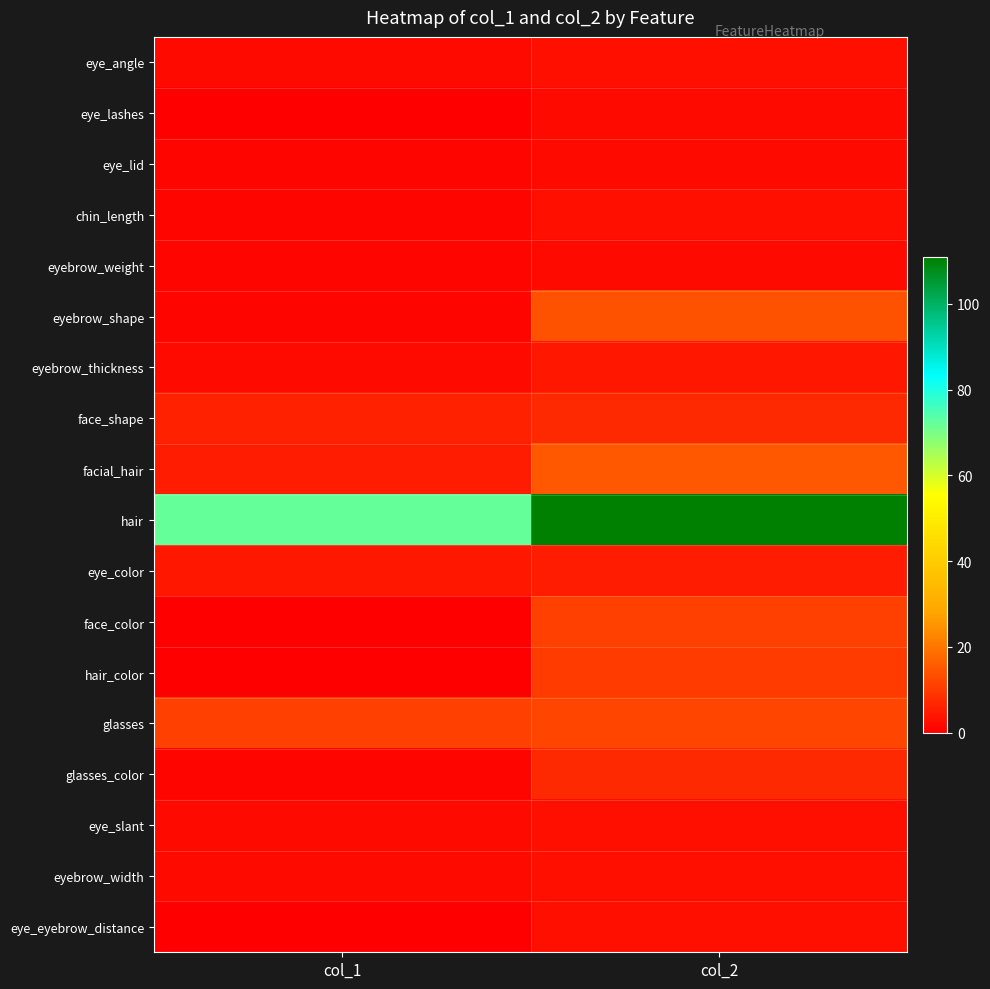

Which series has the largest range (max minus min)?

hair